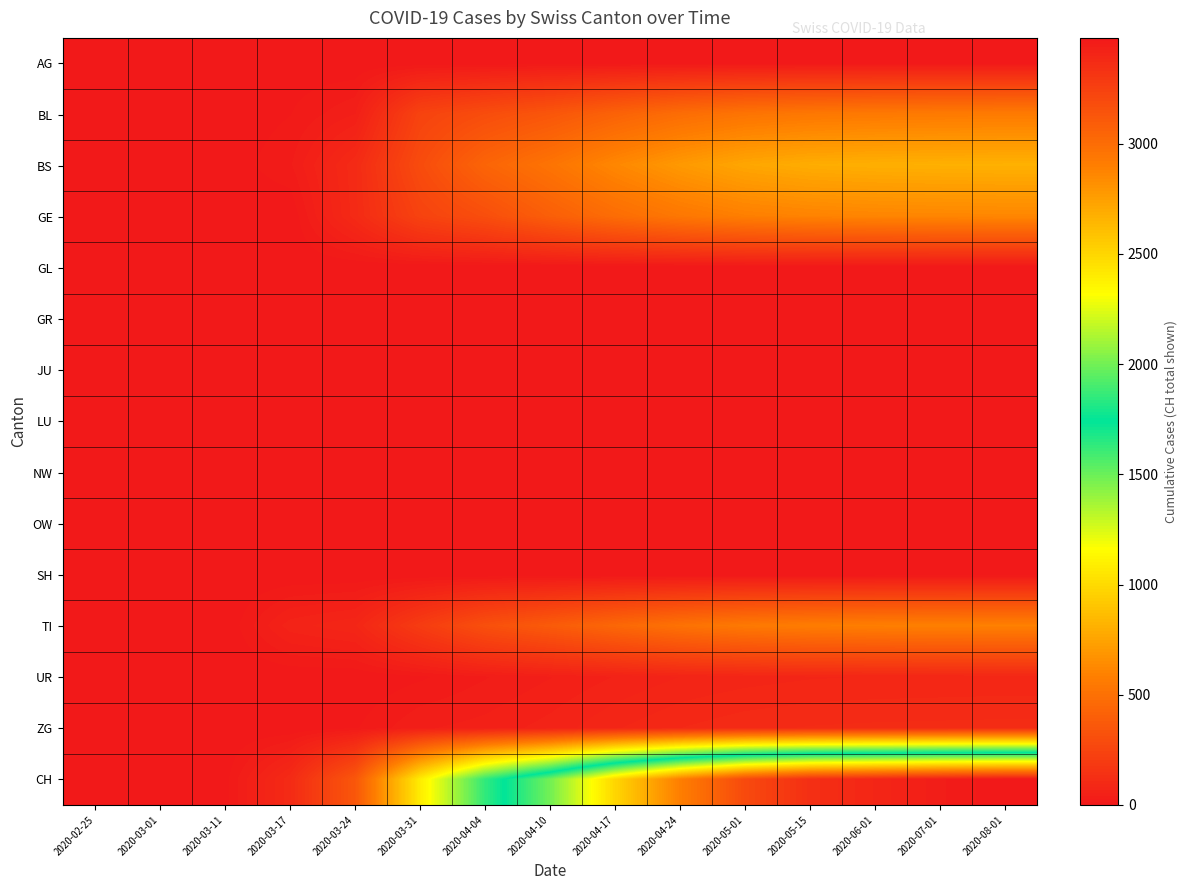

Which series has the largest range (max minus min)?

CH